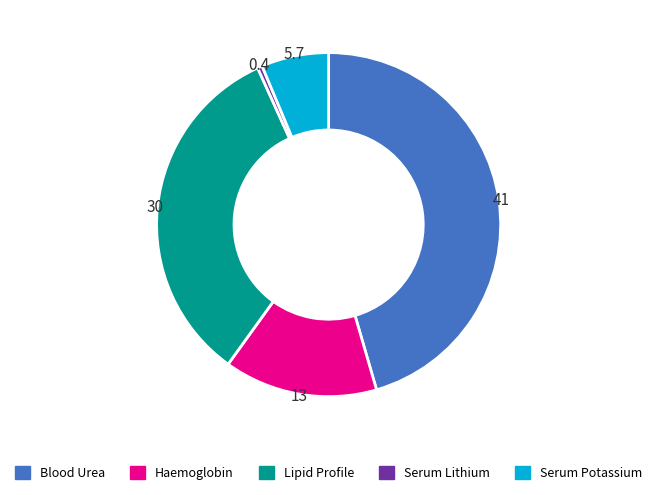

The Serum Potassium slice represents 6% of the pie. True or false?

True